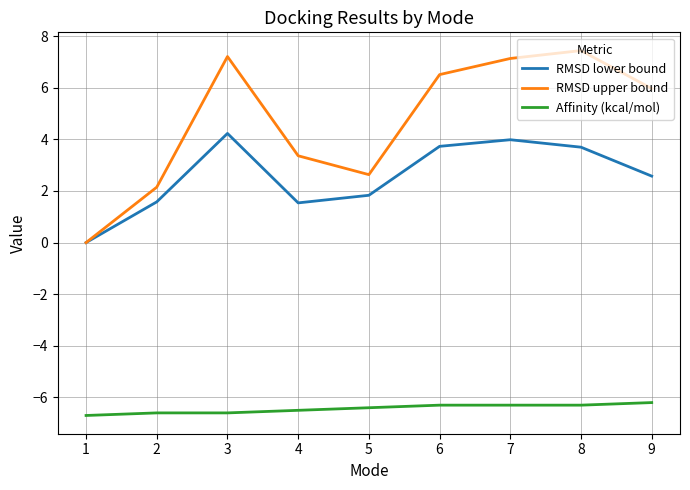

At how many categories does at least one series exceed 5?

5